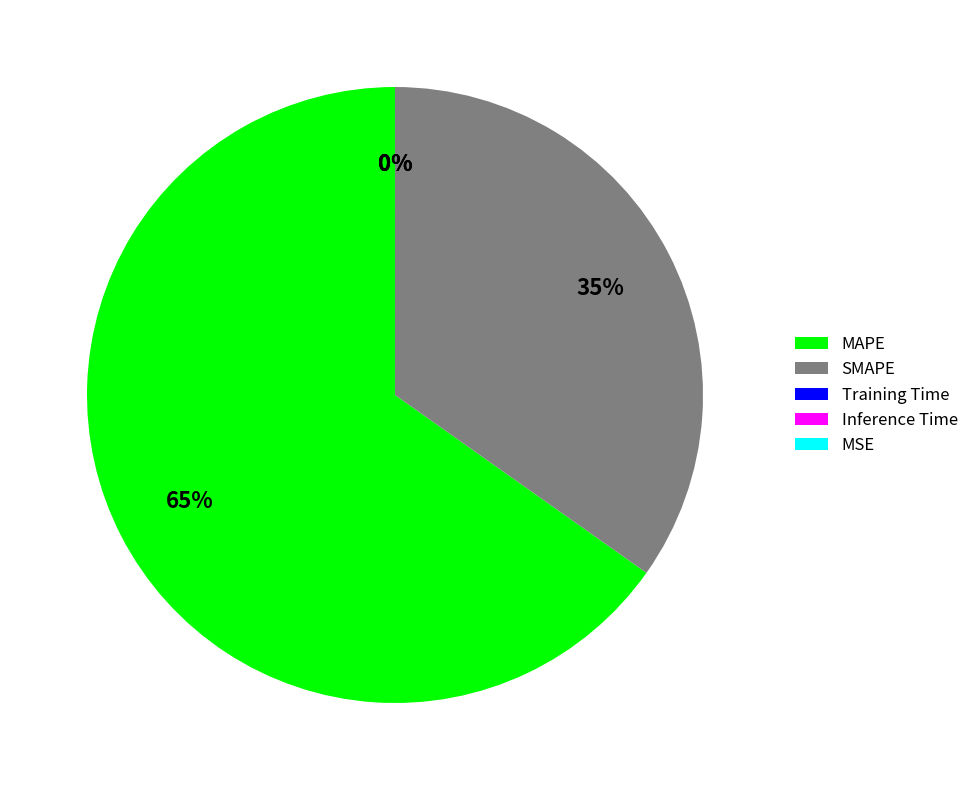

Does any single category account for the majority?

Yes